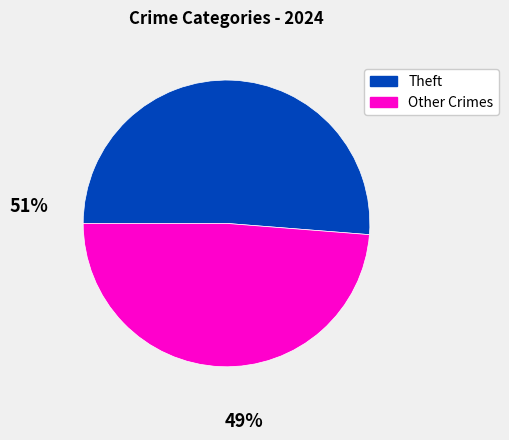

Is there a majority slice in this chart?

Yes